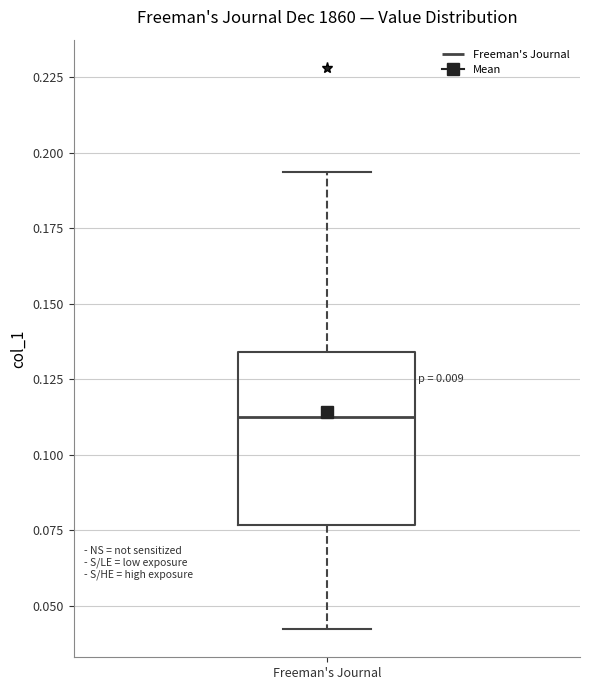

Where is the lower edge of the box for Freeman's Journal on the y-axis? The values are not printed on the chart, so give them approximately, as read against the axis.

0.075